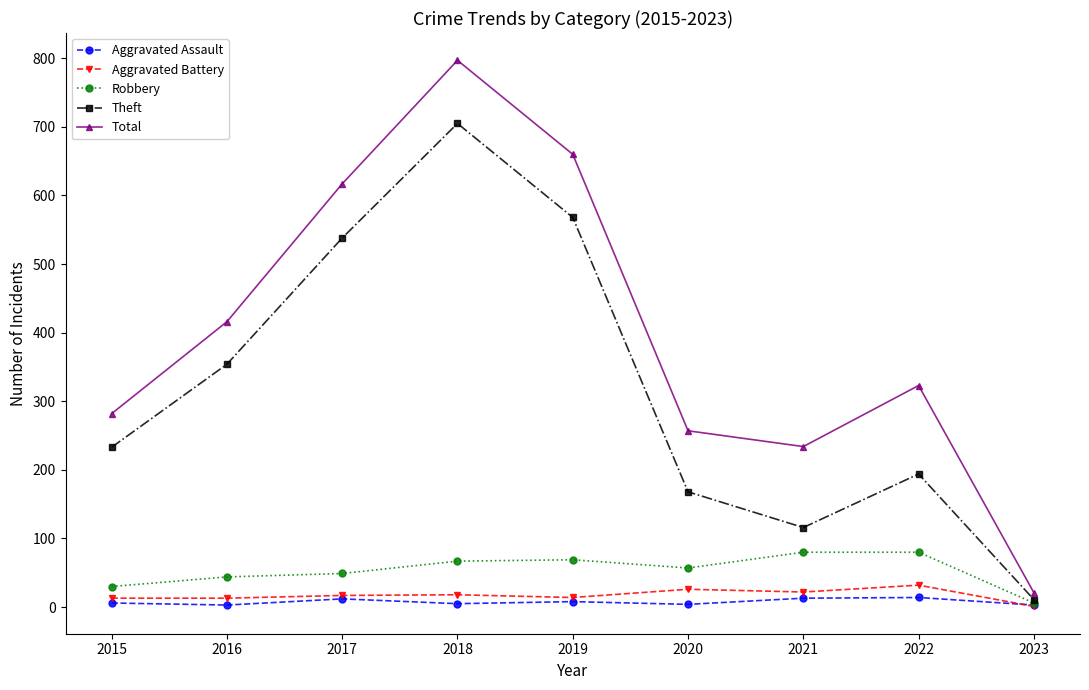

What is the greatest value displayed?

797